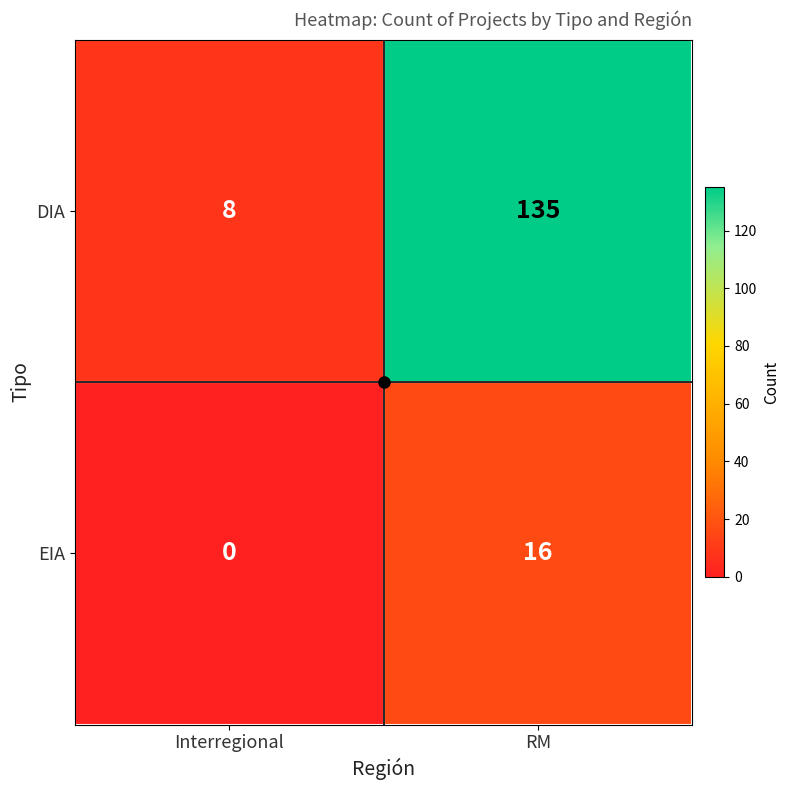

Which category has the highest value across all series?

RM